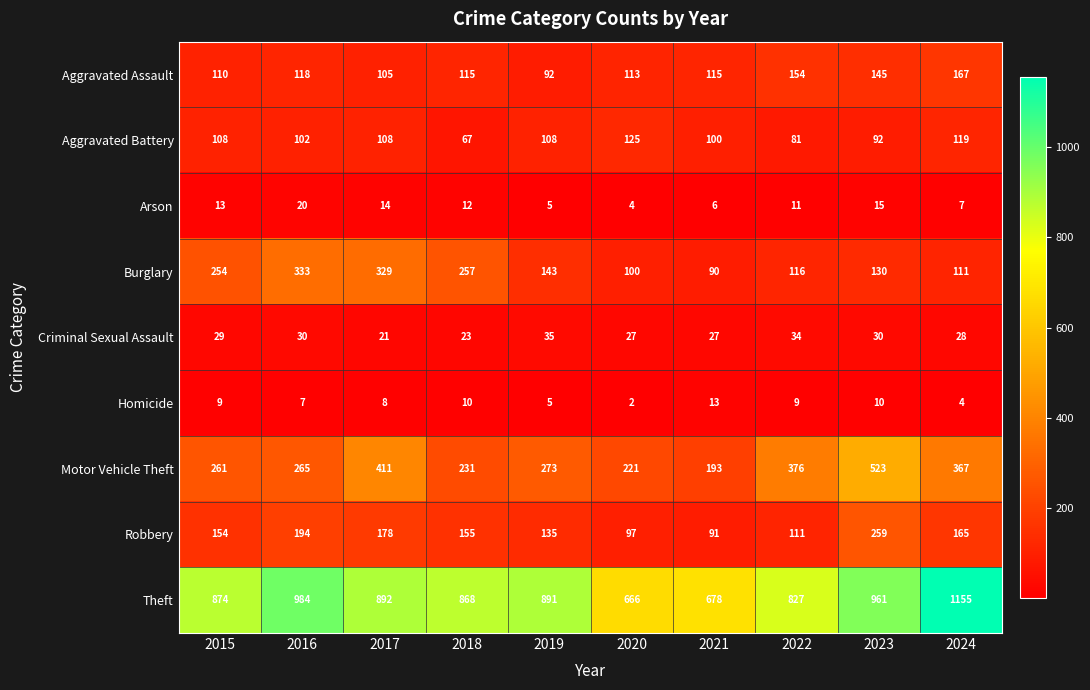

What is the difference between the maximum and minimum values in the Arson series?

16